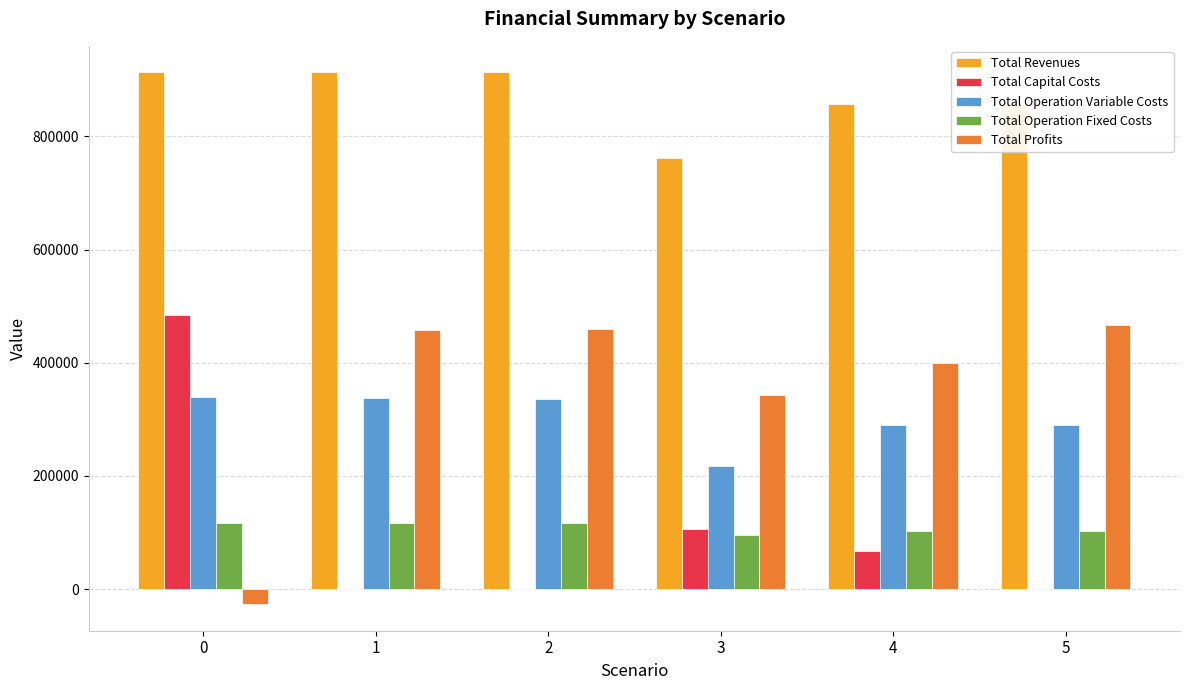

Which series has the largest total across all categories?

Total Revenues